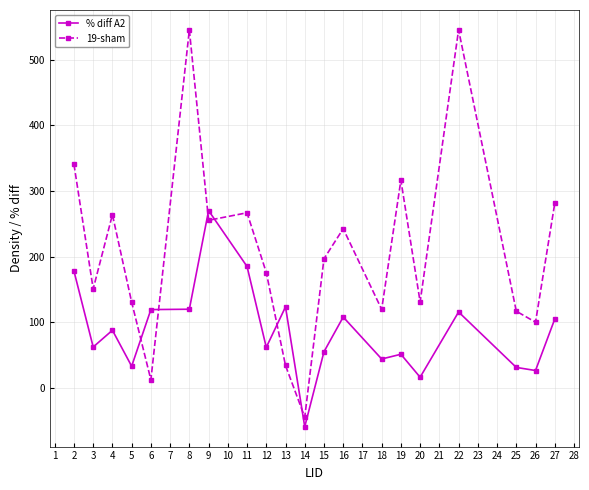

List the series in order of their overall mean, highest first.

19-sham, % diff A2